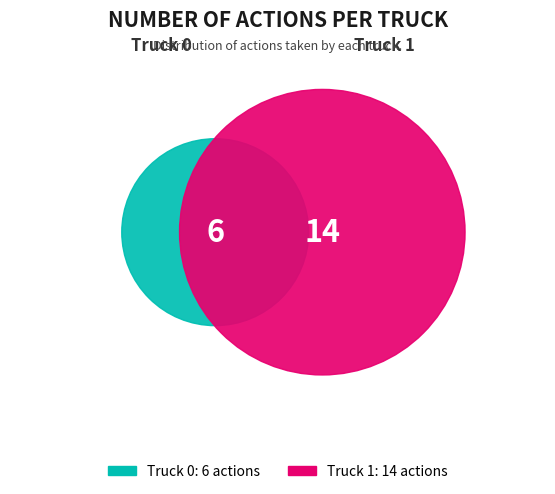

What is the ratio of the value at Truck 1 to the value at Truck 0?

2.3